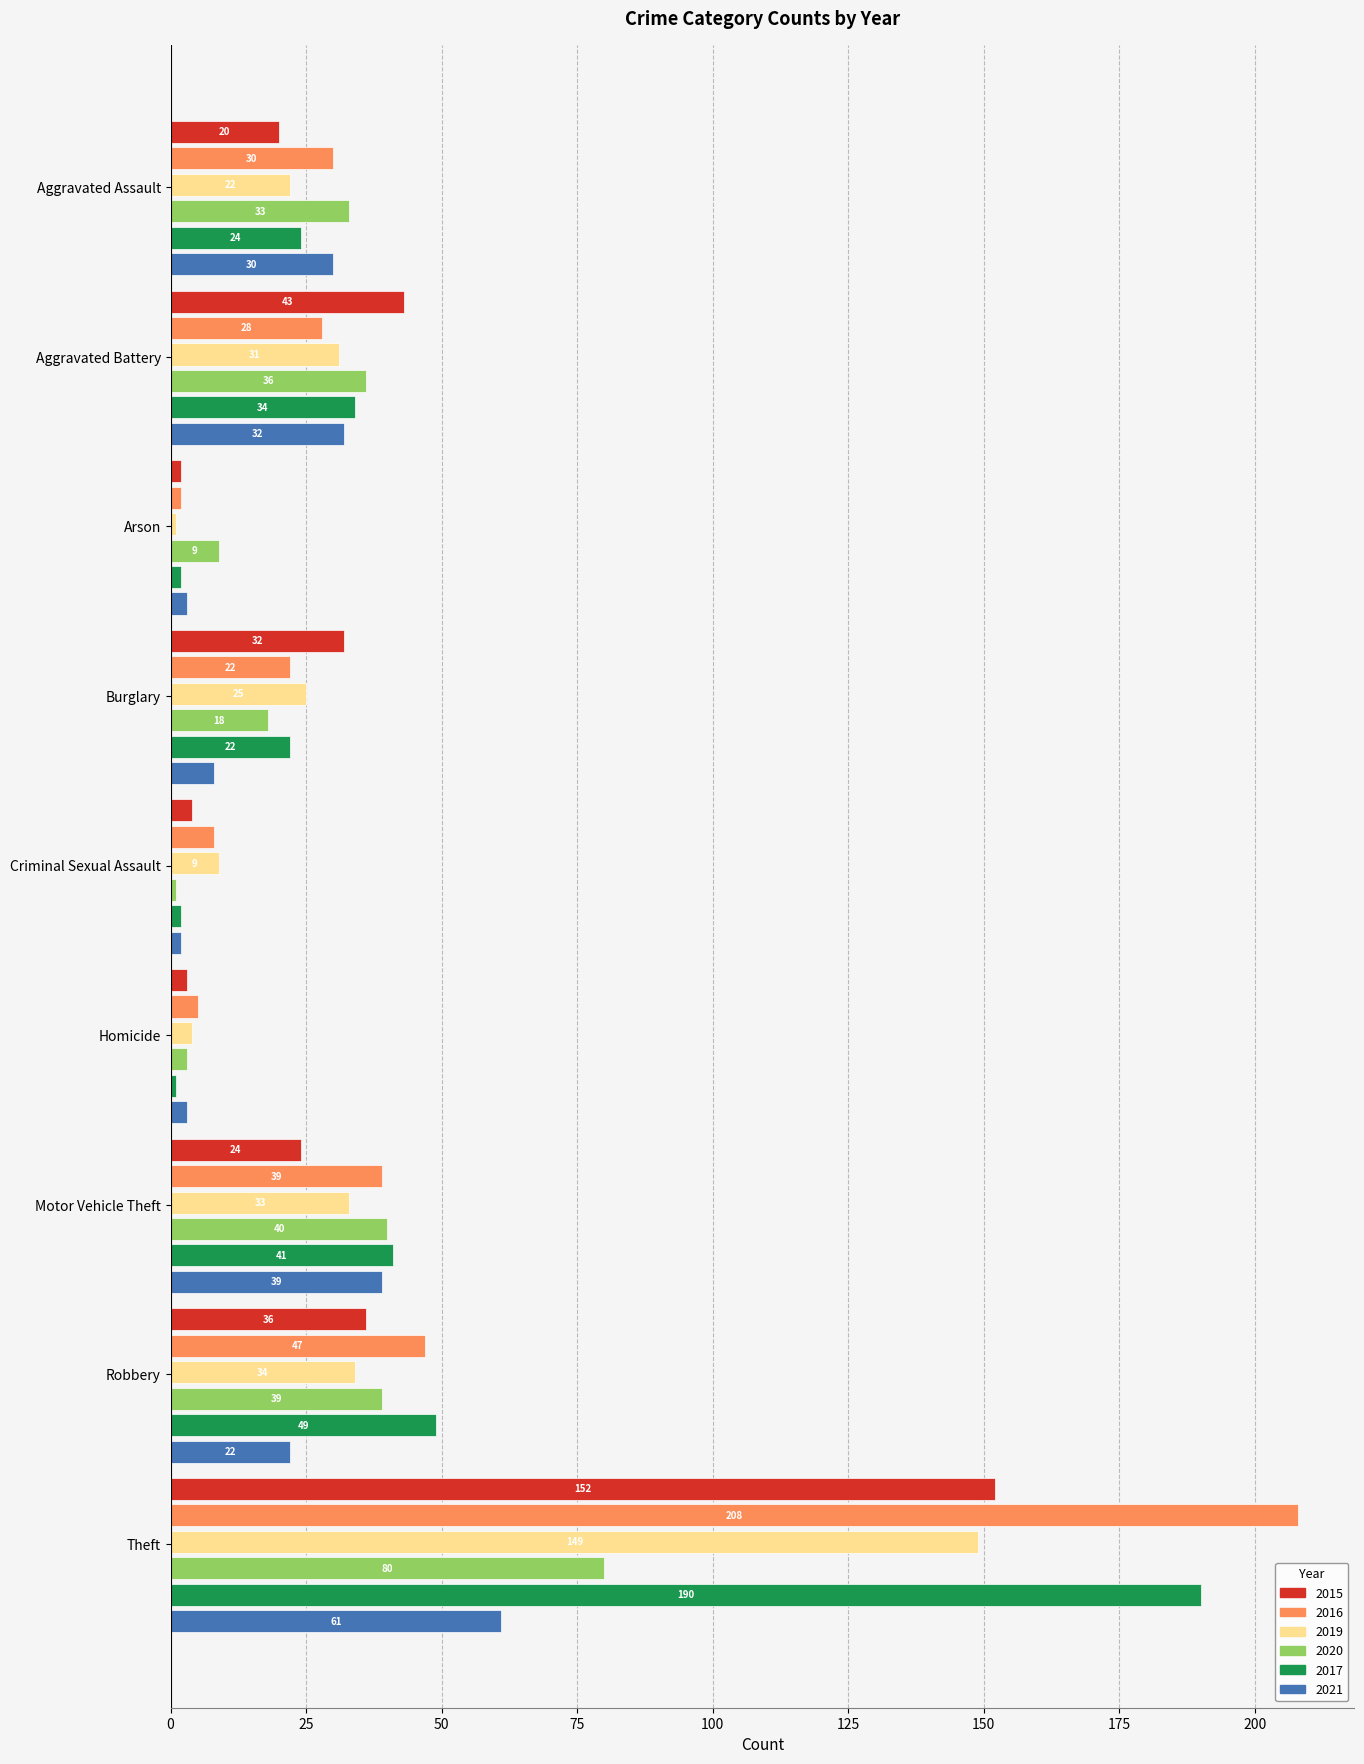

Read the 2020 value at Burglary.

18